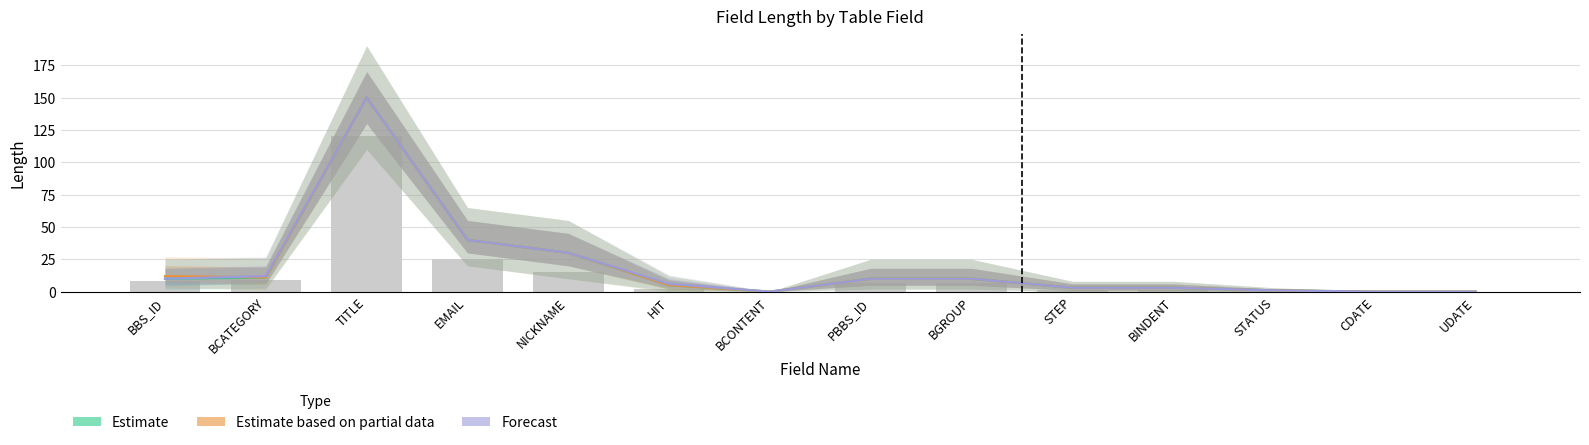

What is the value of the Estimate based on partial data bar at the 8th from the left?

10